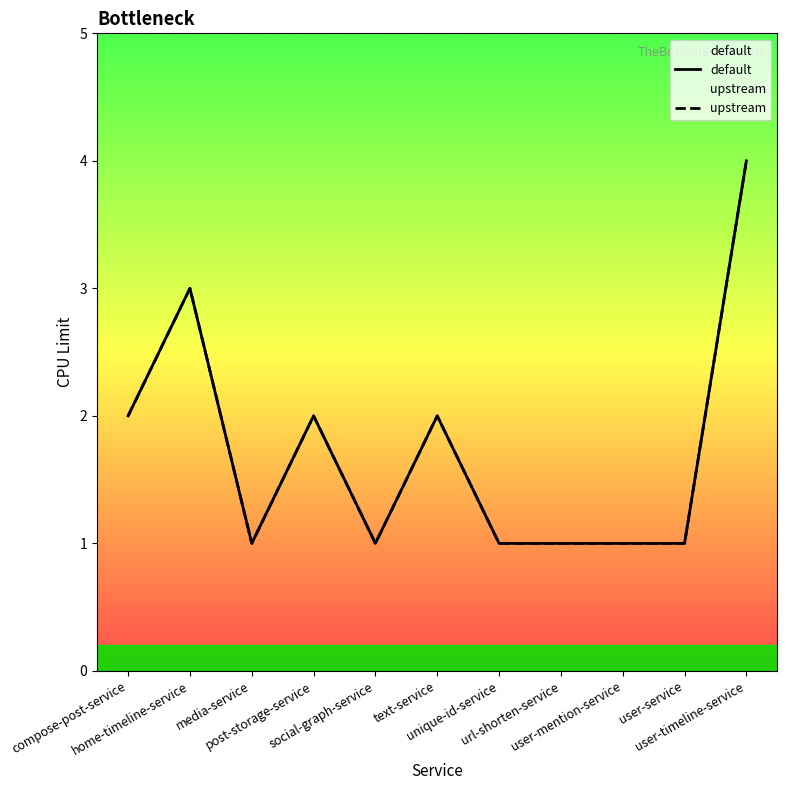

What is the sum of the upstream values at url-shorten-service and unique-id-service?

2